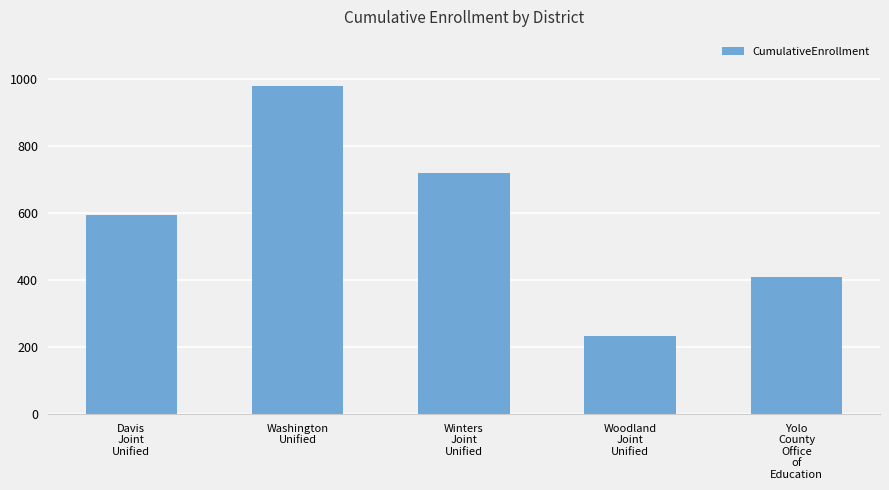

Count the number of data series in this chart.

1